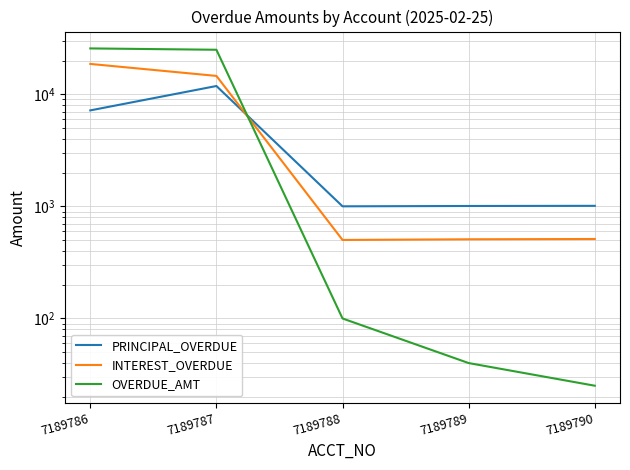

Which category has the lowest value in the OVERDUE_AMT series?

7189790